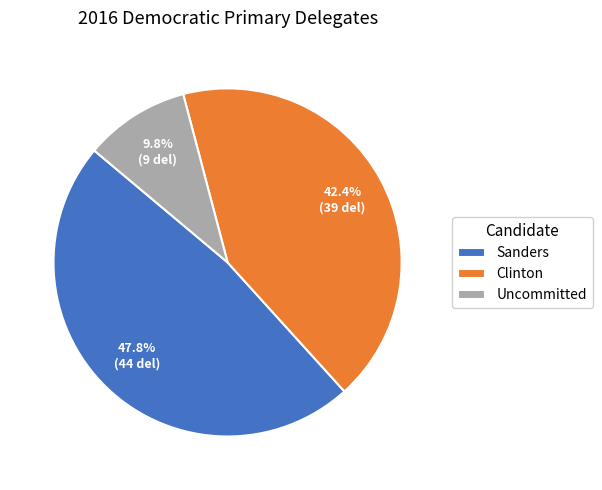

Which slice is the largest?

Sanders